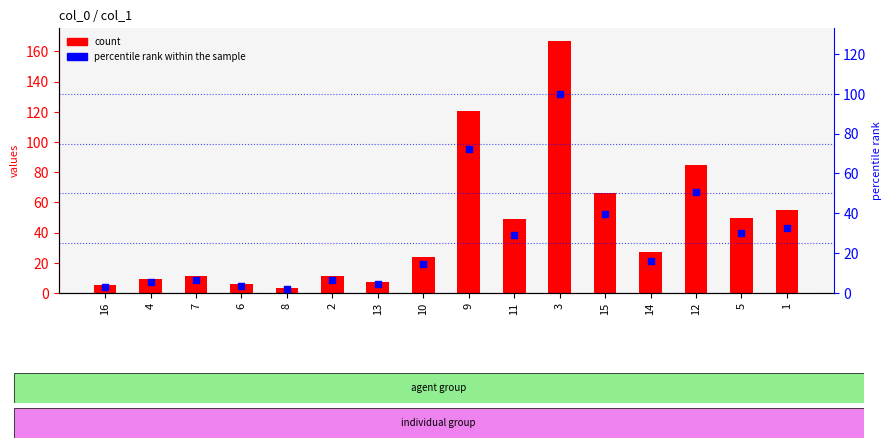

Which series has the largest Y range (max minus min)?

col_1